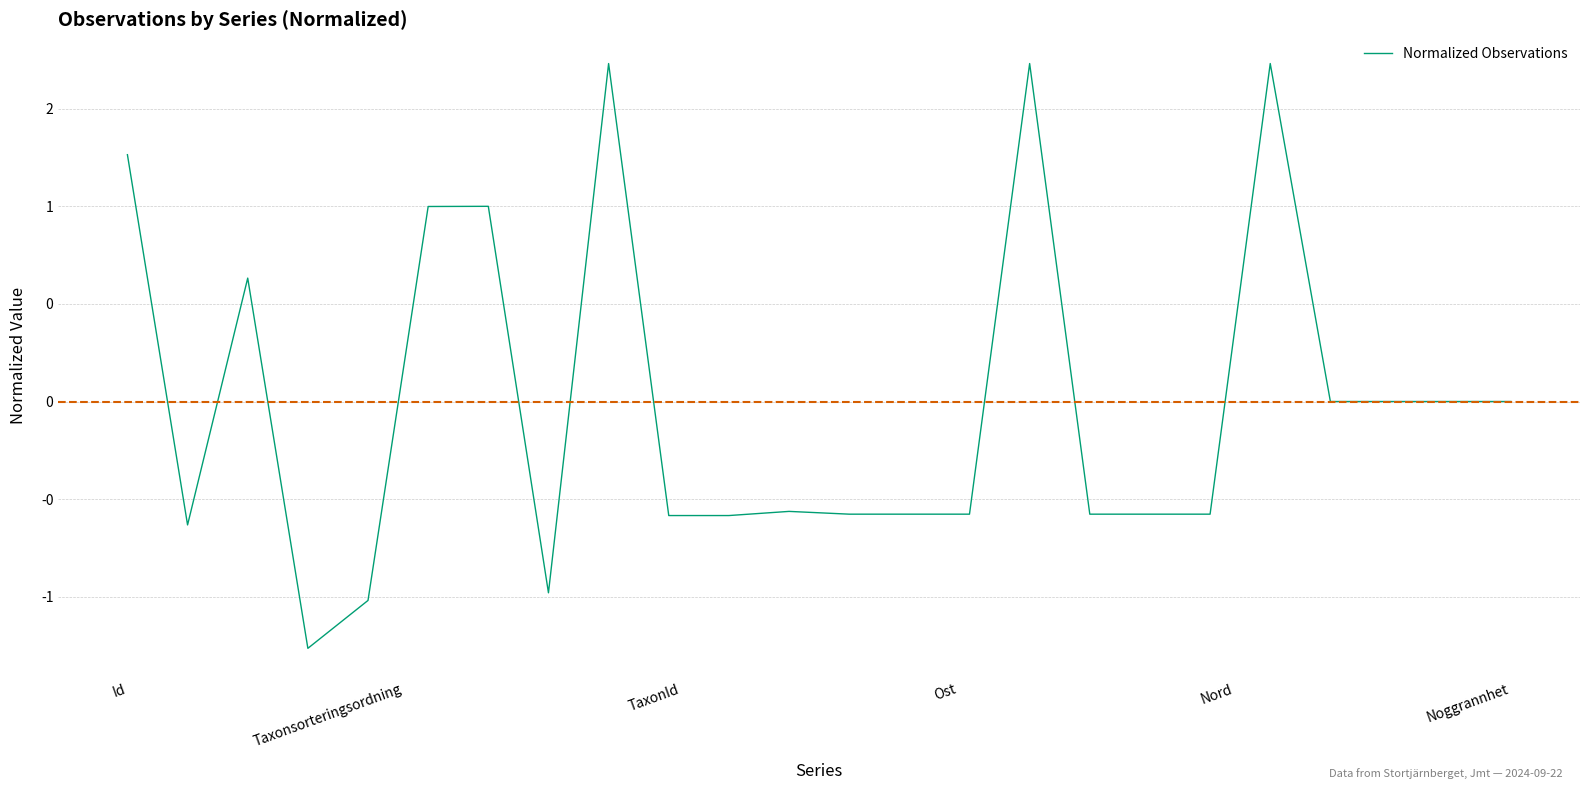

True or false: there are more than 1 points higher than both neighbors.

True